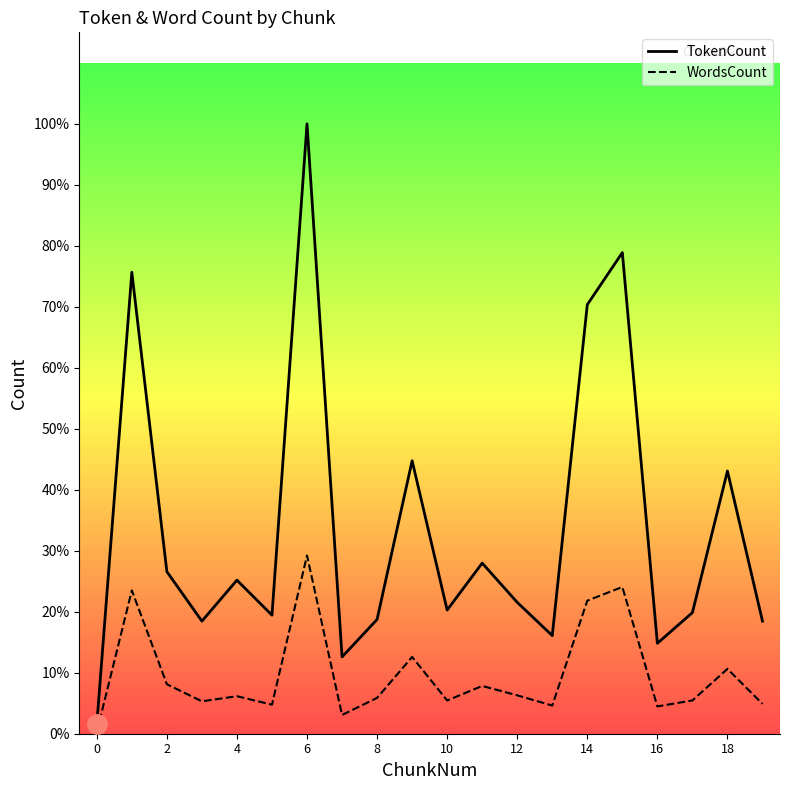

Count the number of data series in this chart.

2